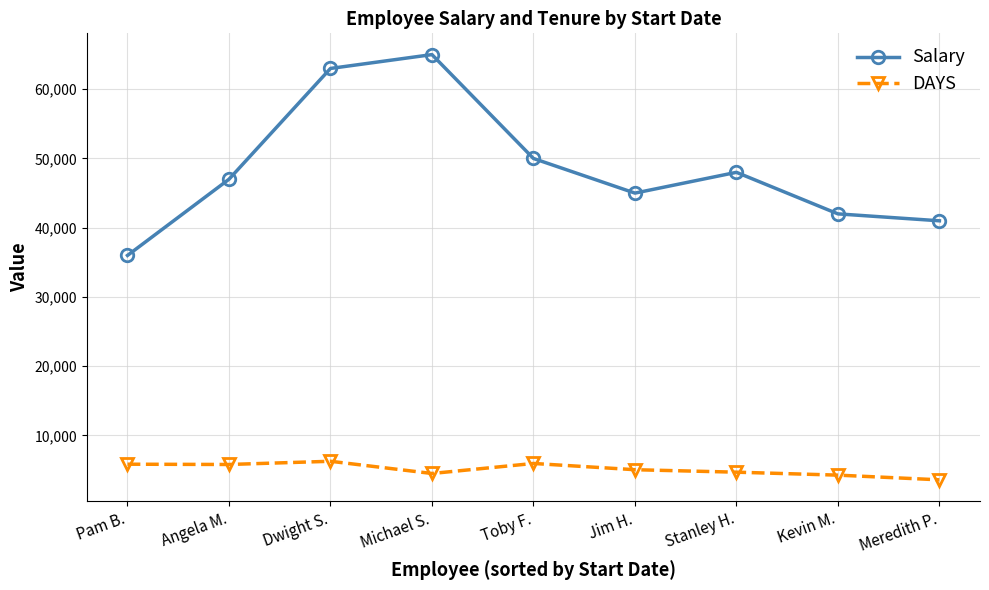

How many interior local peaks does the Salary series have?

2